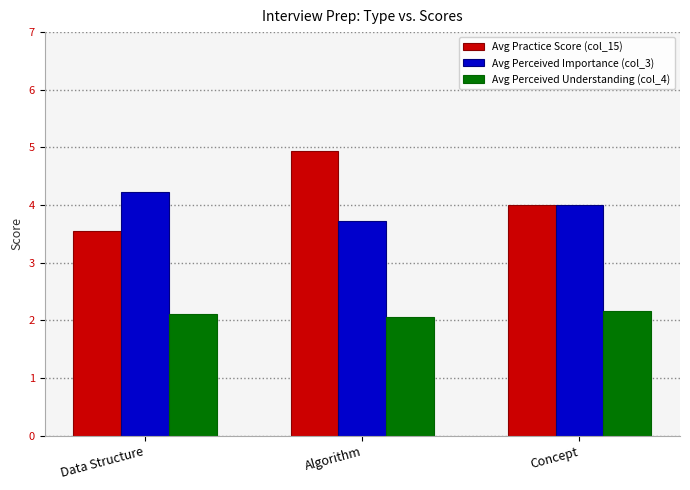

Which series has the largest range (max minus min)?

Avg Practice Score (col_15)